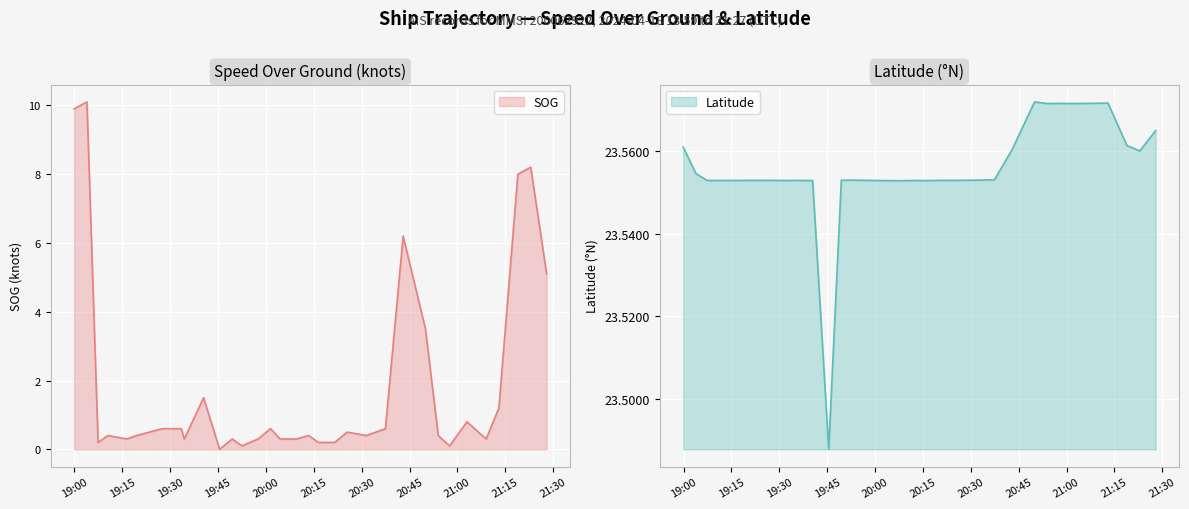

True or false: Latitude and SOG cross at least once.

False